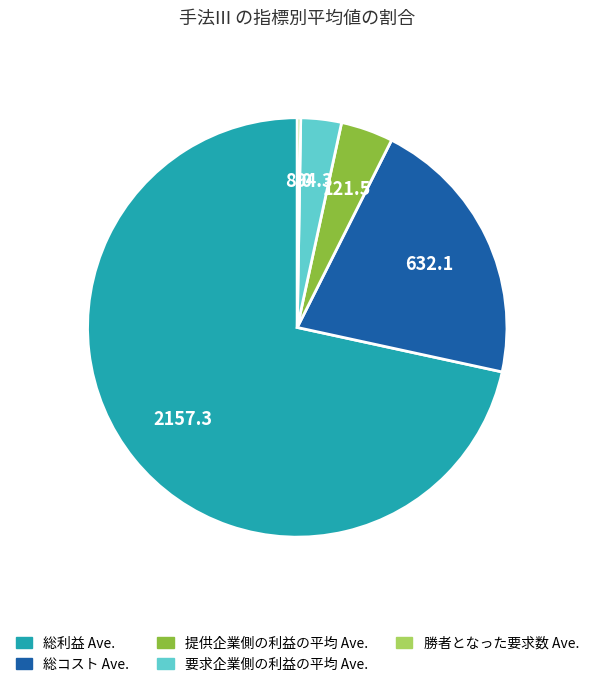

Is there any slice that represents more than half of the pie?

Yes